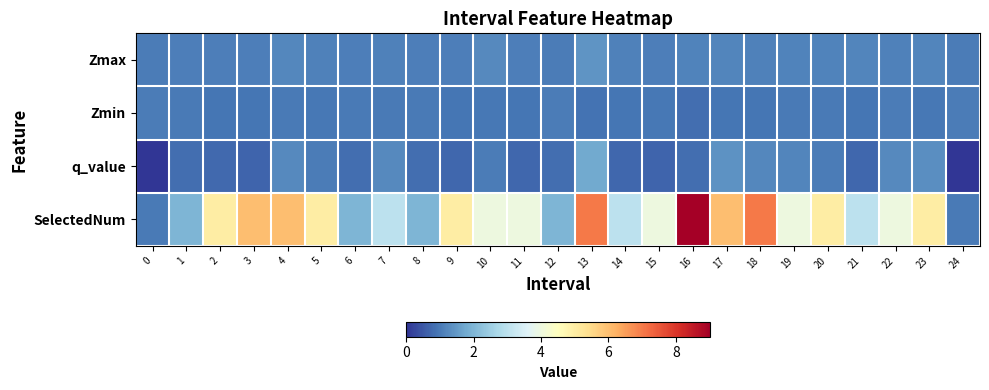

List the series in order of their peak value, highest first.

SelectedNum, q_value, Zmax, Zmin